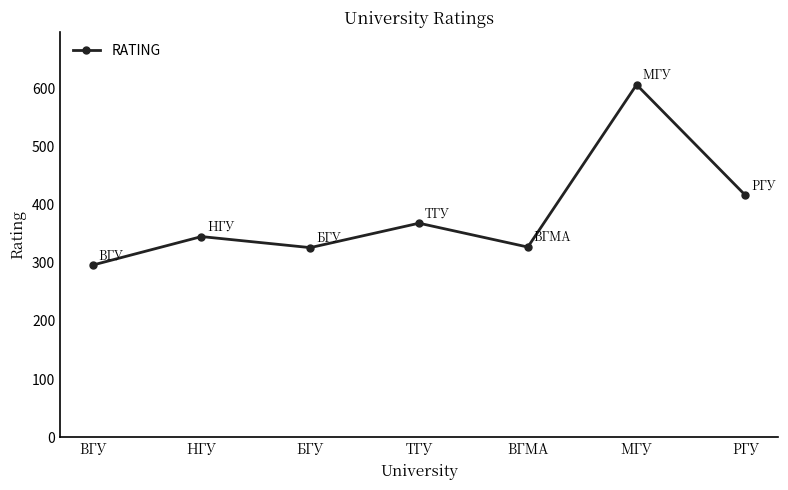

Which label corresponds to the largest value in the chart?

МГУ